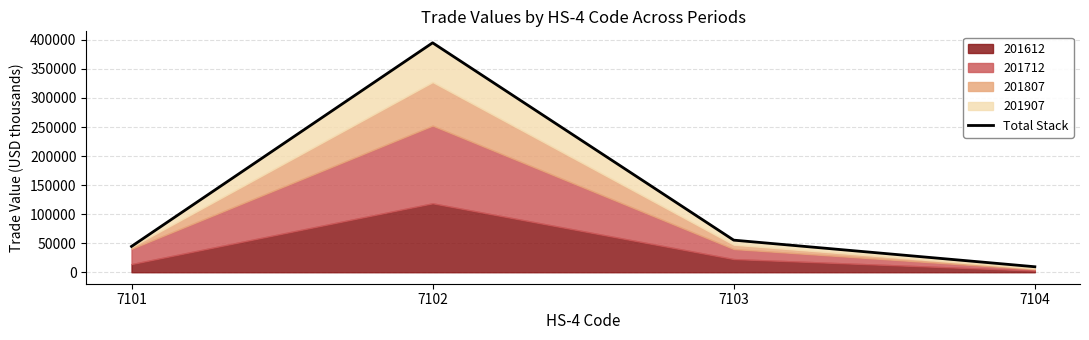

The chart shows a value of 14316.1 at 7101. True or false?

False